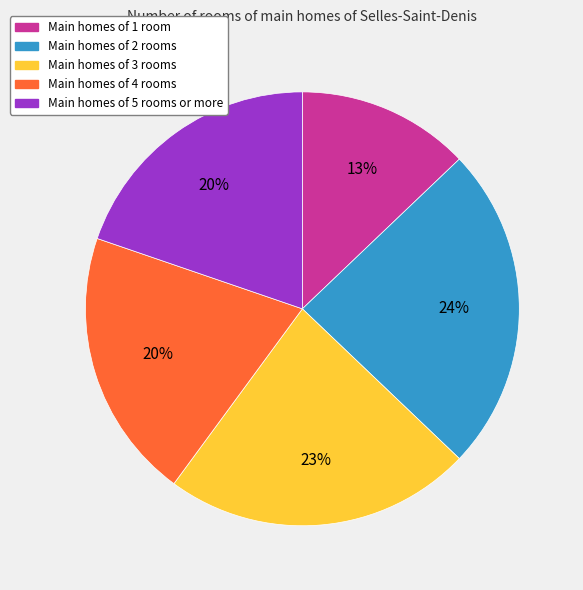

Is there any slice that represents more than half of the pie?

No